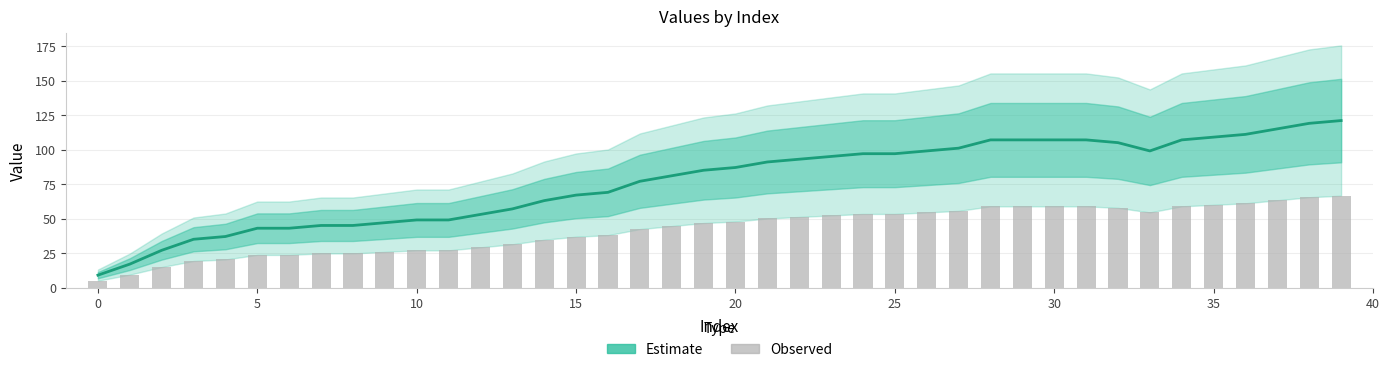

True or false: Observed has a value of 34.7 at 30.

False